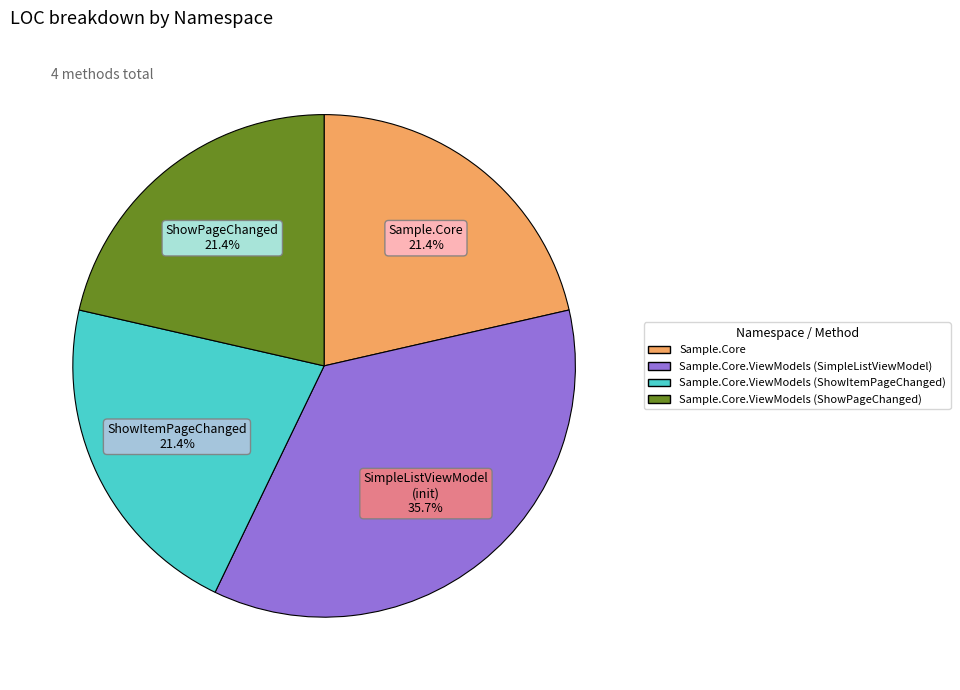

Is there a majority slice in this chart?

No